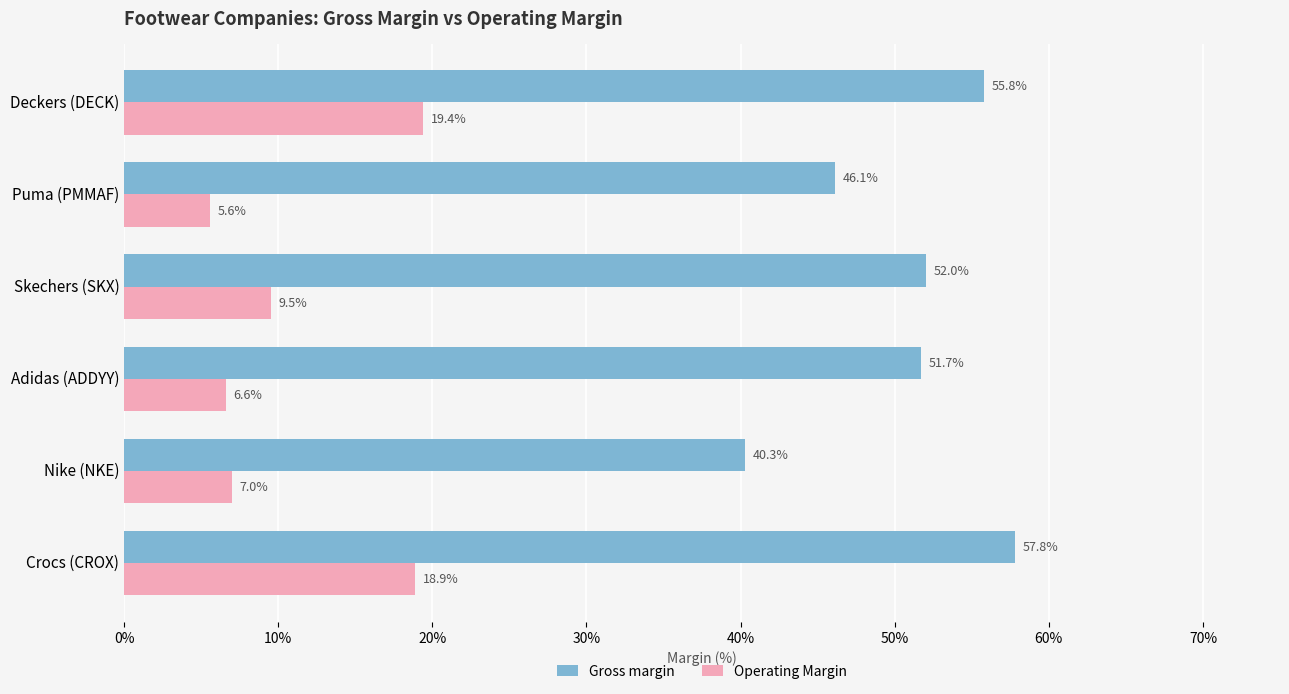

Which series has the largest total across all categories?

Gross margin